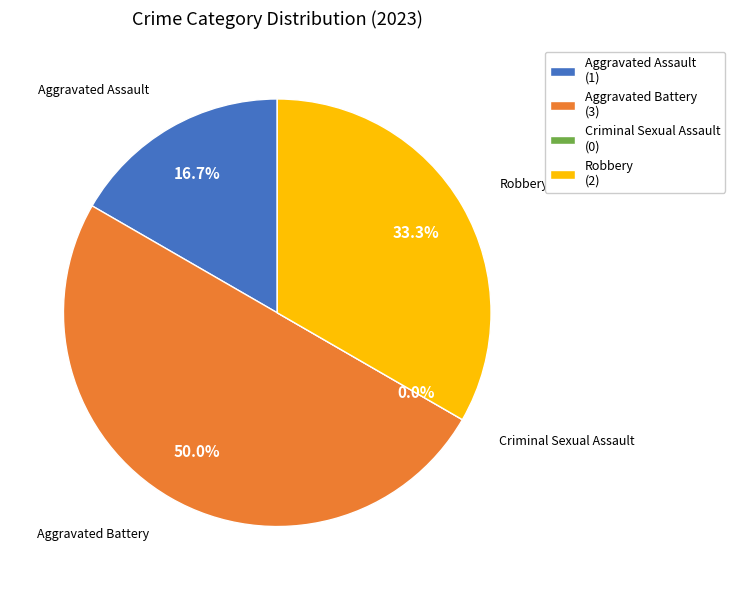

True or false: Aggravated Battery accounts for 64% of the total.

False